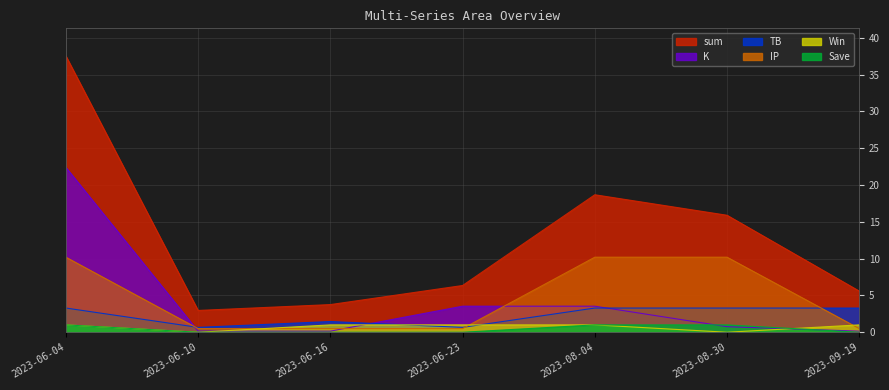

True or false: TB and sum cross at least once.

False